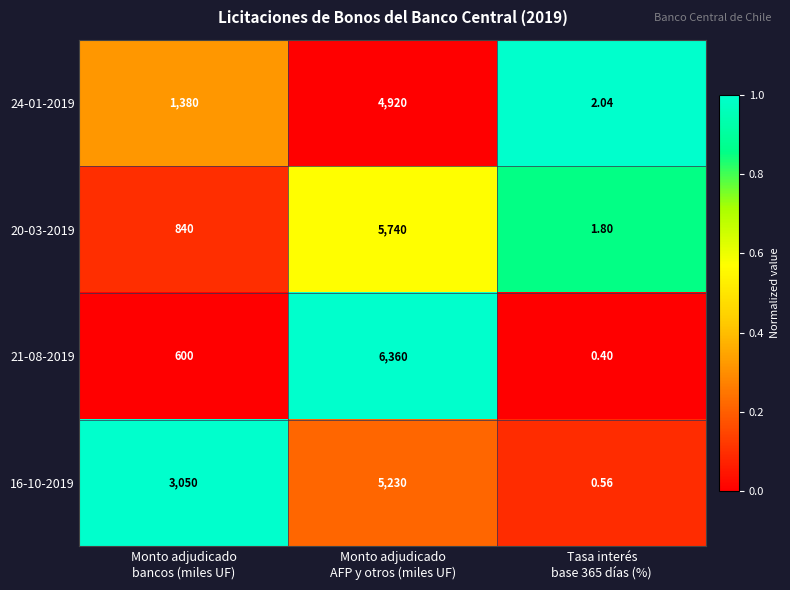

Which category has the highest value across all series?

Monto adjudicado
AFP y otros (miles UF)